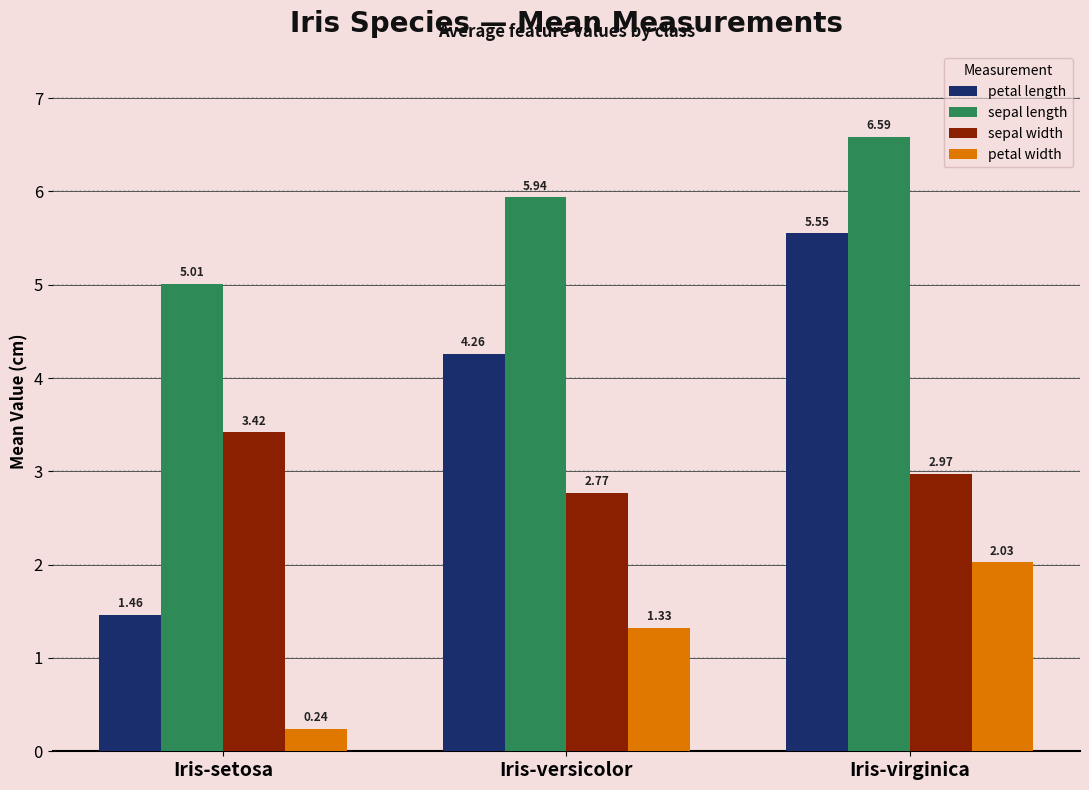

What is the label of the 2nd bar from the right?

Iris-versicolor